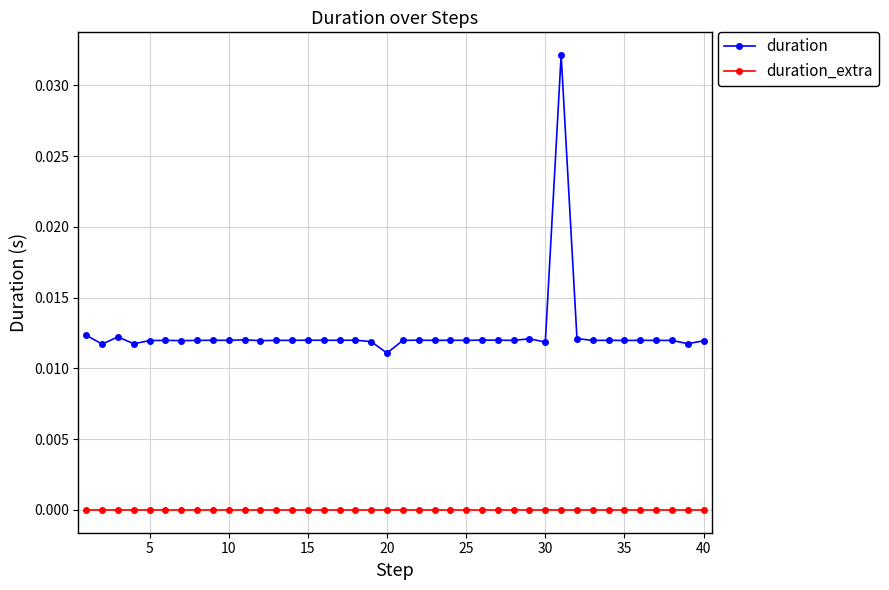

List the series in order of their overall mean, lowest first.

duration_extra, duration